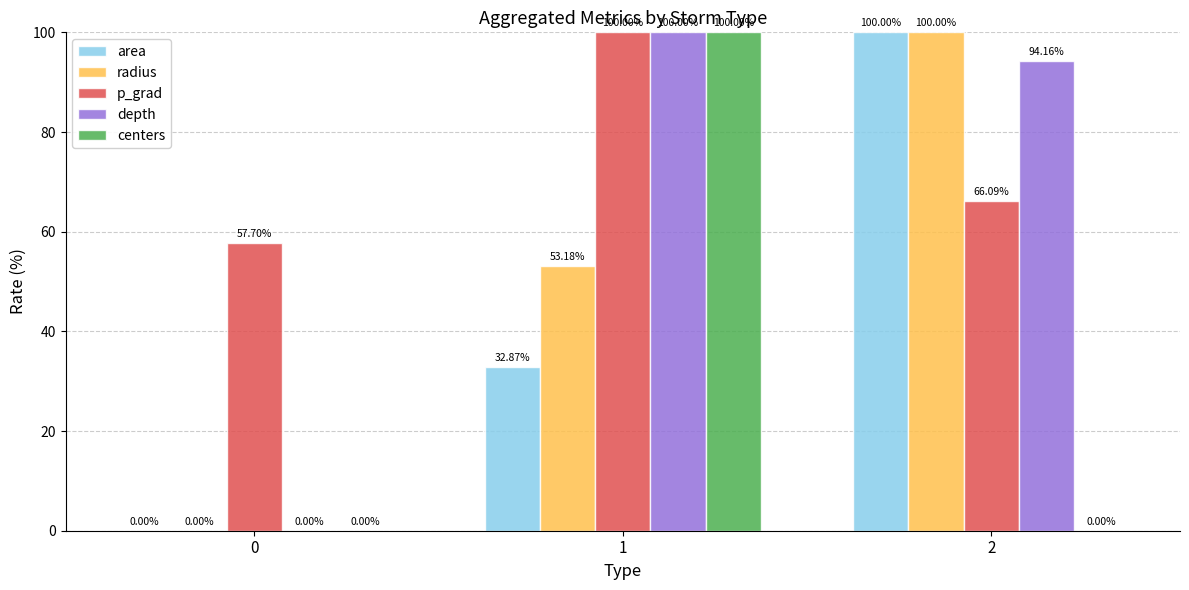

Between 1 and 2, which series saw the biggest shift?

centers